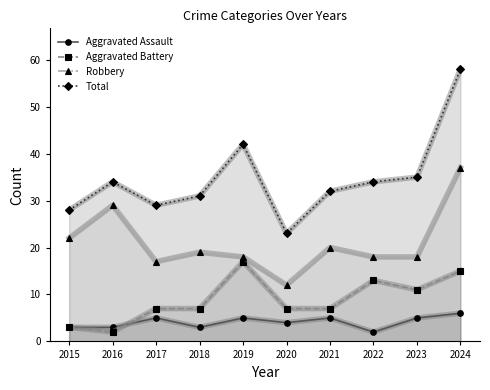

At which label is Robbery closest to 24?

2015